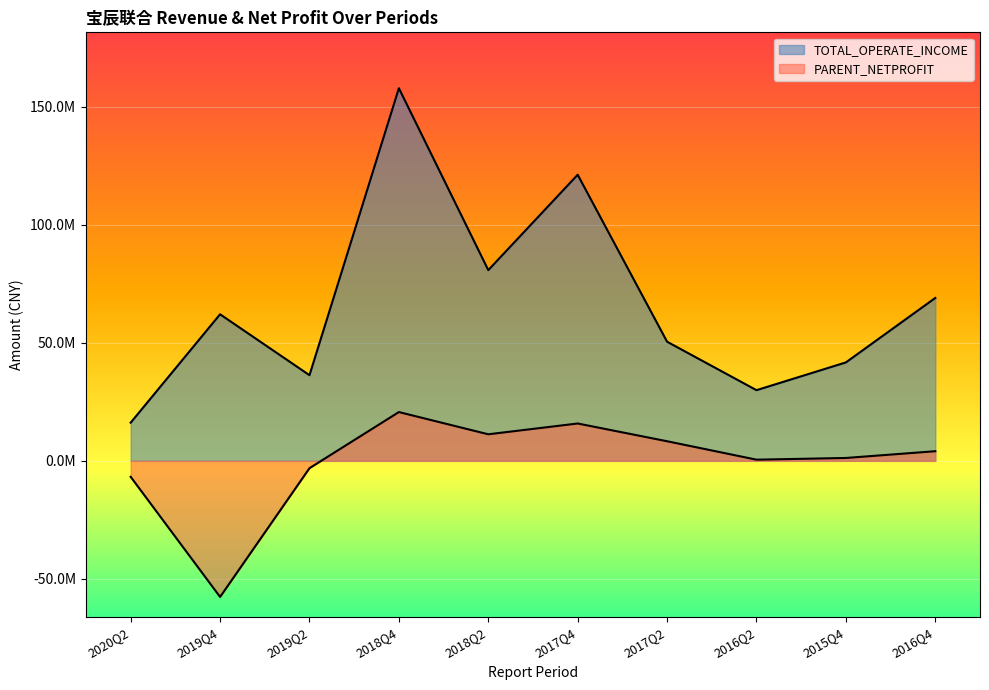

True or false: PARENT_NETPROFIT and TOTAL_OPERATE_INCOME intersect in this chart.

False